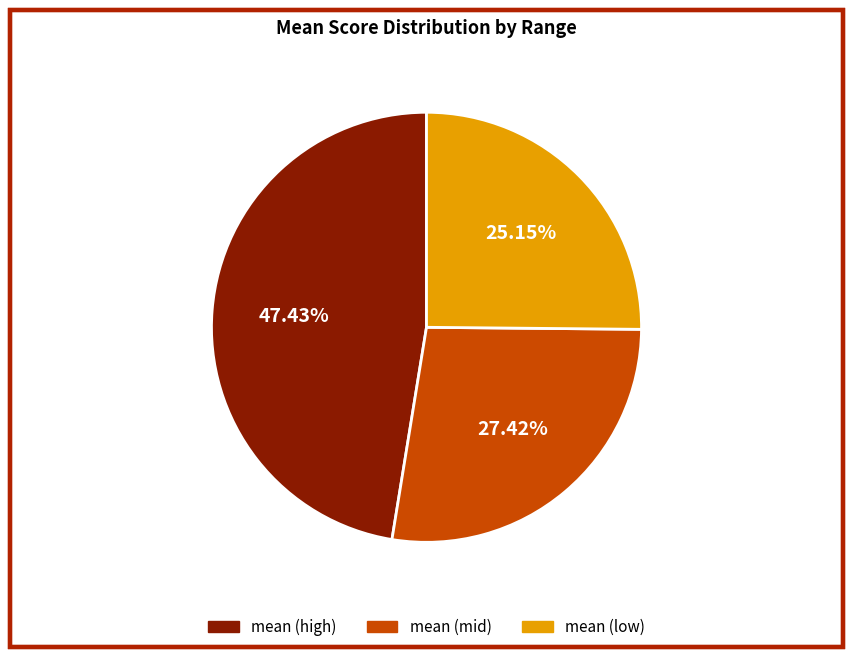

Rank the categories by value from lowest to highest.

mean (low), mean (mid), mean (high)